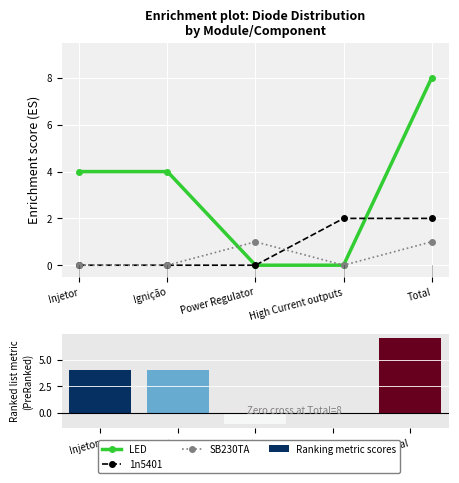

What are all the series names shown in the legend?

LED, 1n5401, SB230TA